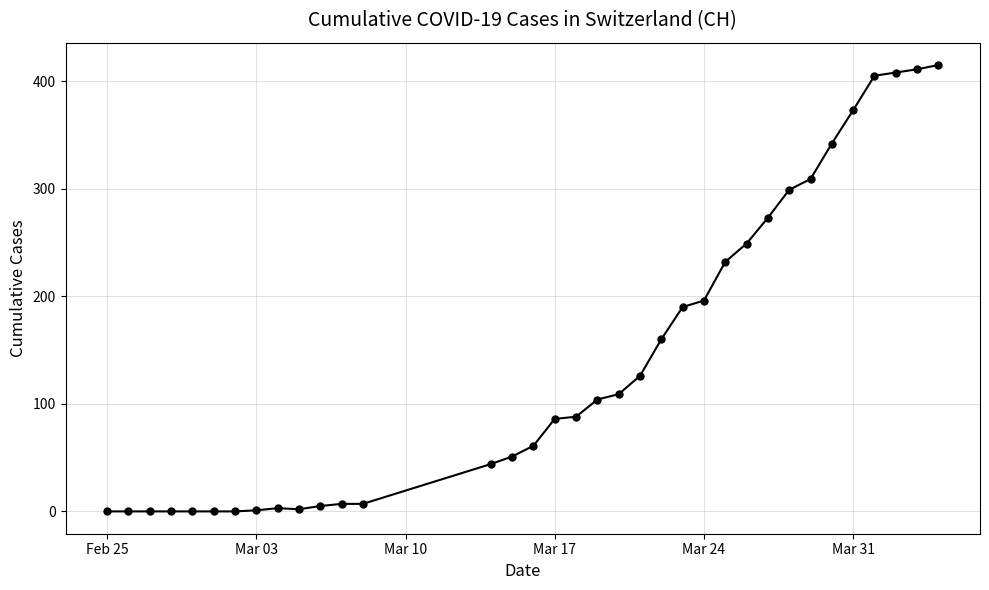

What is the average value?

142